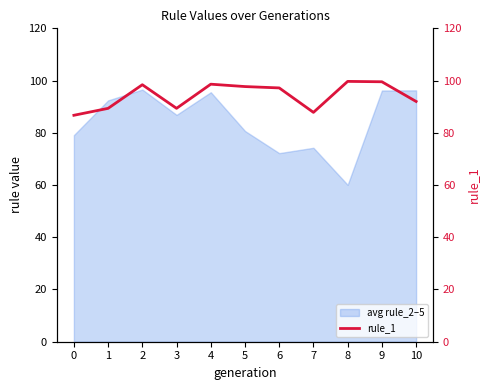

What is the sum of all values?

1036.4